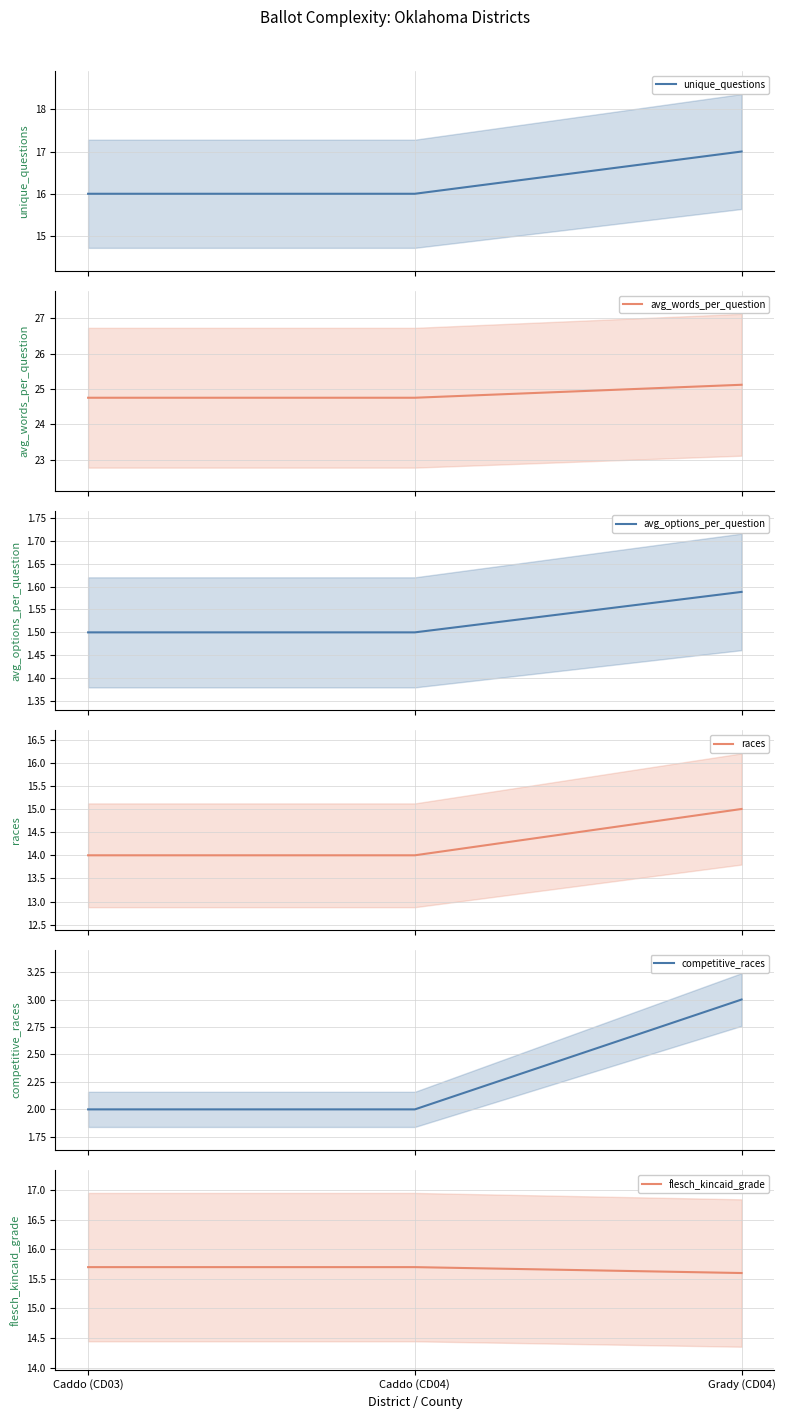

At which category does the chart reach its minimum across all series?

Caddo (CD03)